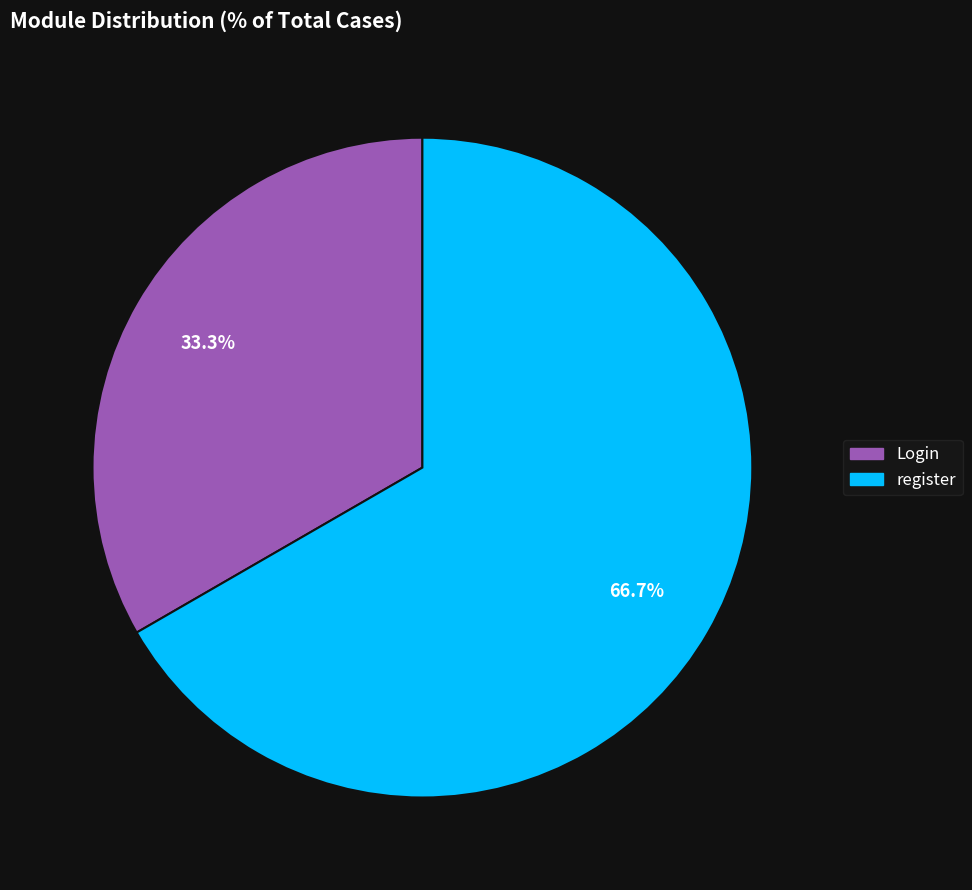

How many slices are in this pie chart?

2